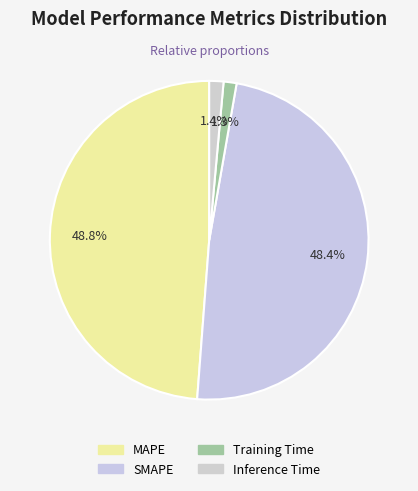

Which slice is the largest?

MAPE